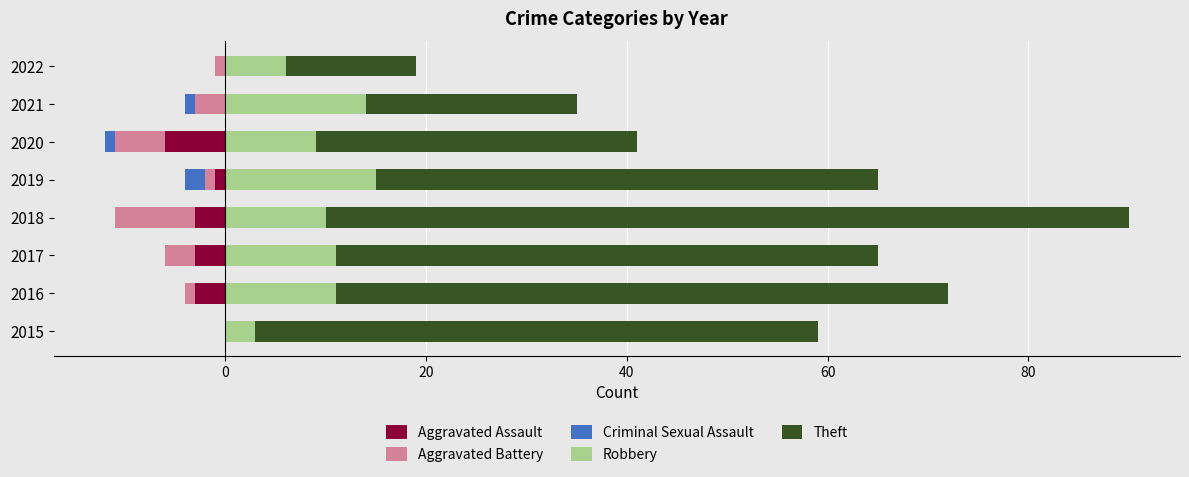

What is the average value of the Aggravated Battery series?

-3